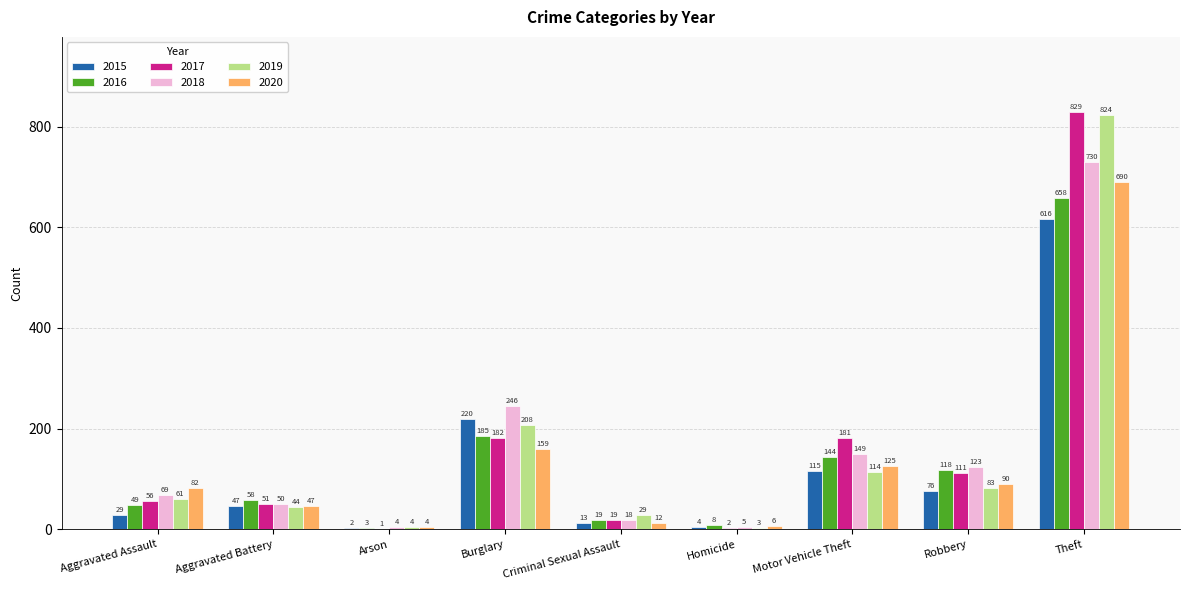

Reading left to right, list all the values displayed in this chart.

2015: 29	47	2	220	13	4	115	76	616
2016: 49	58	3	185	19	8	144	118	658
2017: 56	51	1	182	19	2	181	111	829
2018: 69	50	4	246	18	5	149	123	730
2019: 61	44	4	208	29	3	114	83	824
2020: 82	47	4	159	12	6	125	90	690